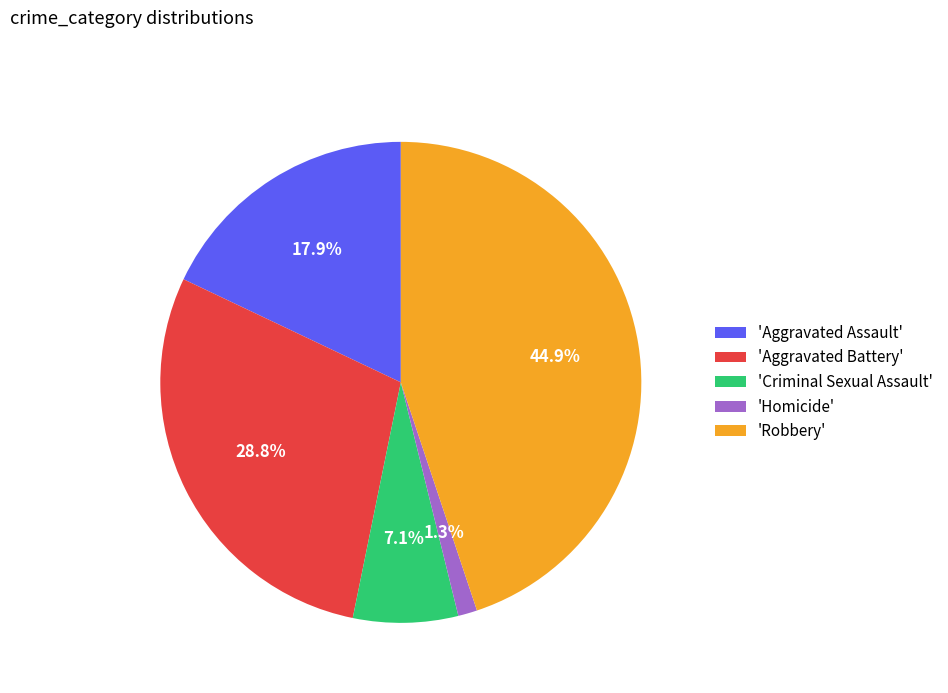

Between 'Aggravated Battery' and 'Homicide', which is larger?

'Aggravated Battery'